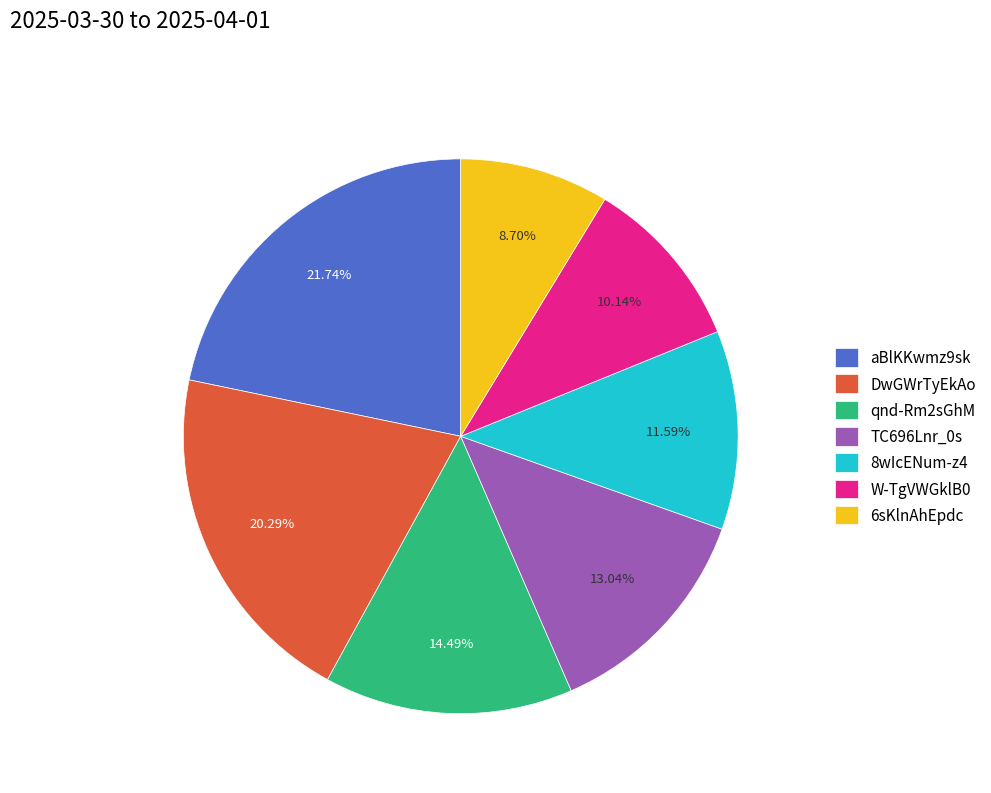

Which slice is the smallest?

6sKlnAhEpdc